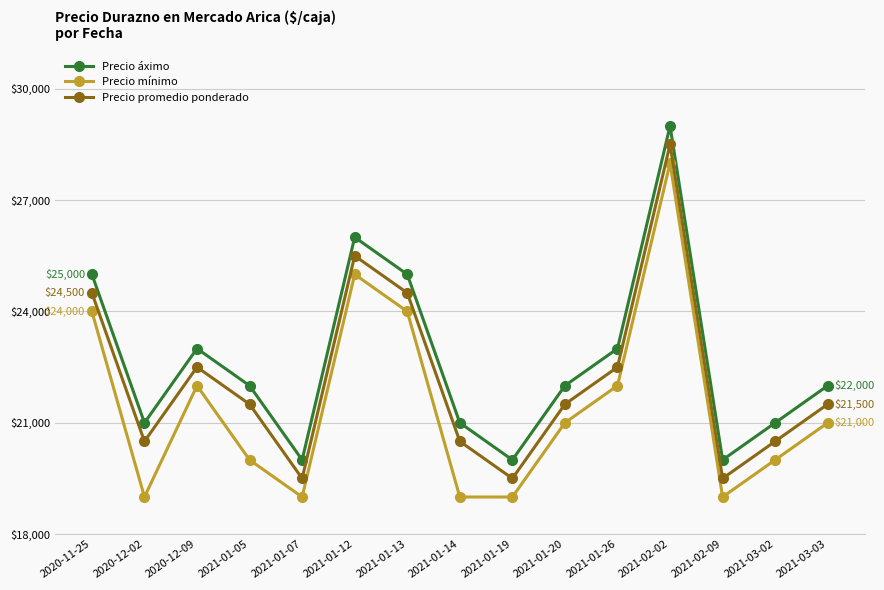

Reading right to left, list all the values displayed in this chart.

Precio áximo: 2021-03-03=22000	2021-03-02=21000	2021-02-09=20000	2021-02-02=29000	2021-01-26=23000	2021-01-20=22000	2021-01-19=20000	2021-01-14=21000	2021-01-13=25000	2021-01-12=26000	2021-01-07=20000	2021-01-05=22000	2020-12-09=23000	2020-12-02=21000	2020-11-25=25000
Precio mínimo: 2021-03-03=21000	2021-03-02=20000	2021-02-09=19000	2021-02-02=28000	2021-01-26=22000	2021-01-20=21000	2021-01-19=19000	2021-01-14=19000	2021-01-13=24000	2021-01-12=25000	2021-01-07=19000	2021-01-05=20000	2020-12-09=22000	2020-12-02=19000	2020-11-25=24000
Precio promedio ponderado: 2021-03-03=21500	2021-03-02=20500	2021-02-09=19500	2021-02-02=28500	2021-01-26=22500	2021-01-20=21500	2021-01-19=19500	2021-01-14=20500	2021-01-13=24500	2021-01-12=25500	2021-01-07=19500	2021-01-05=21500	2020-12-09=22500	2020-12-02=20500	2020-11-25=24500